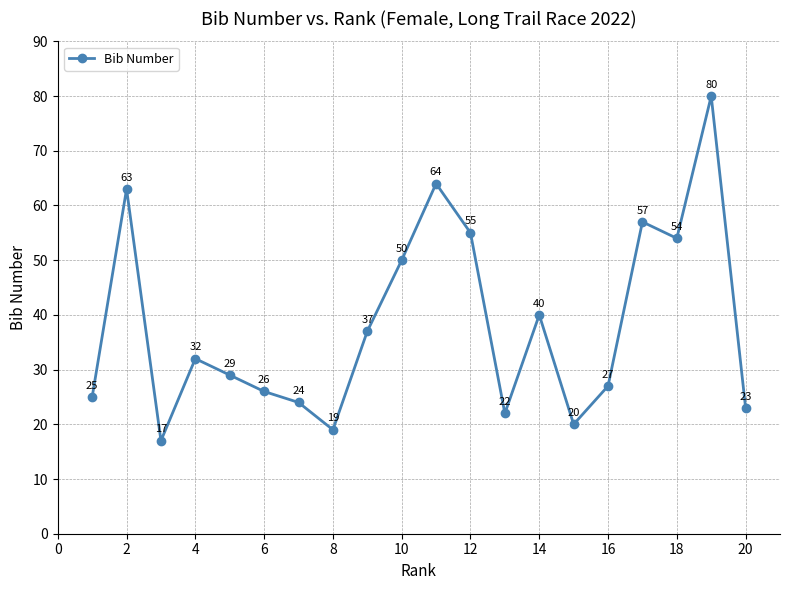

Reading left to right, list all the values displayed in this chart.

25	63	17	32	29	26	24	19	37	50	64	55	22	40	20	27	57	54	80	23